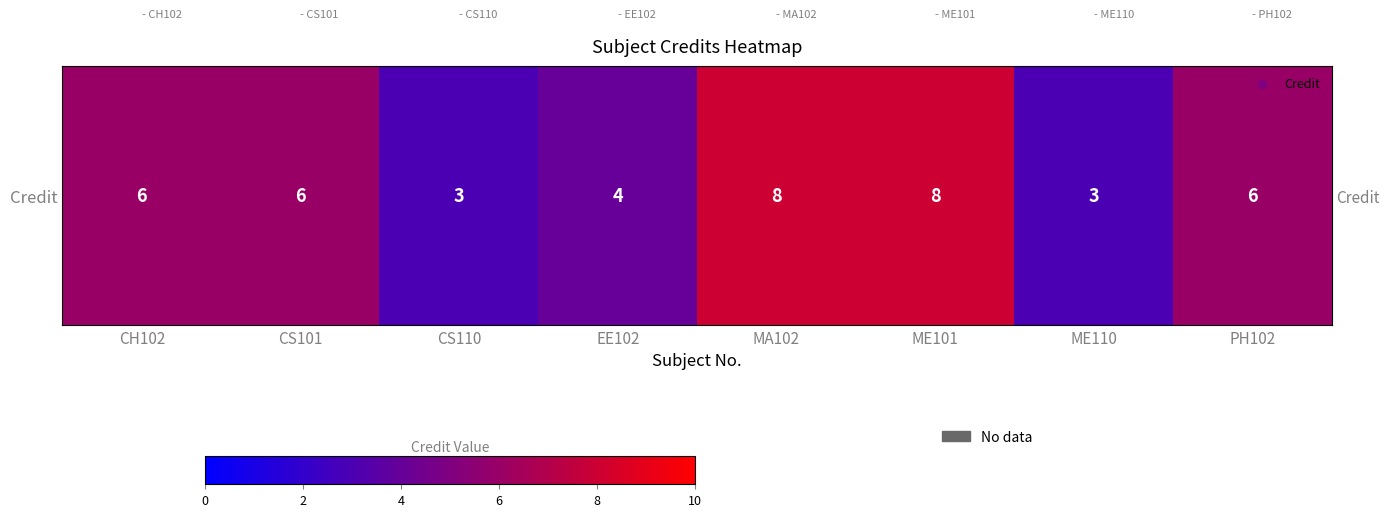

How many series are shown in this chart?

1